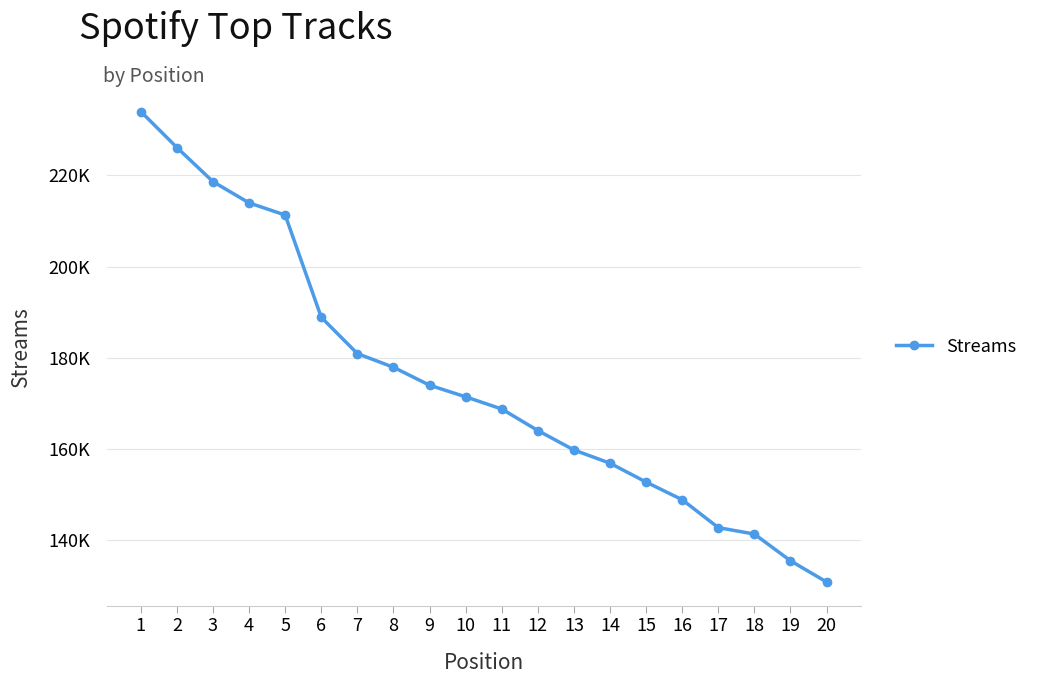

Where does the data first go above 171469?

1